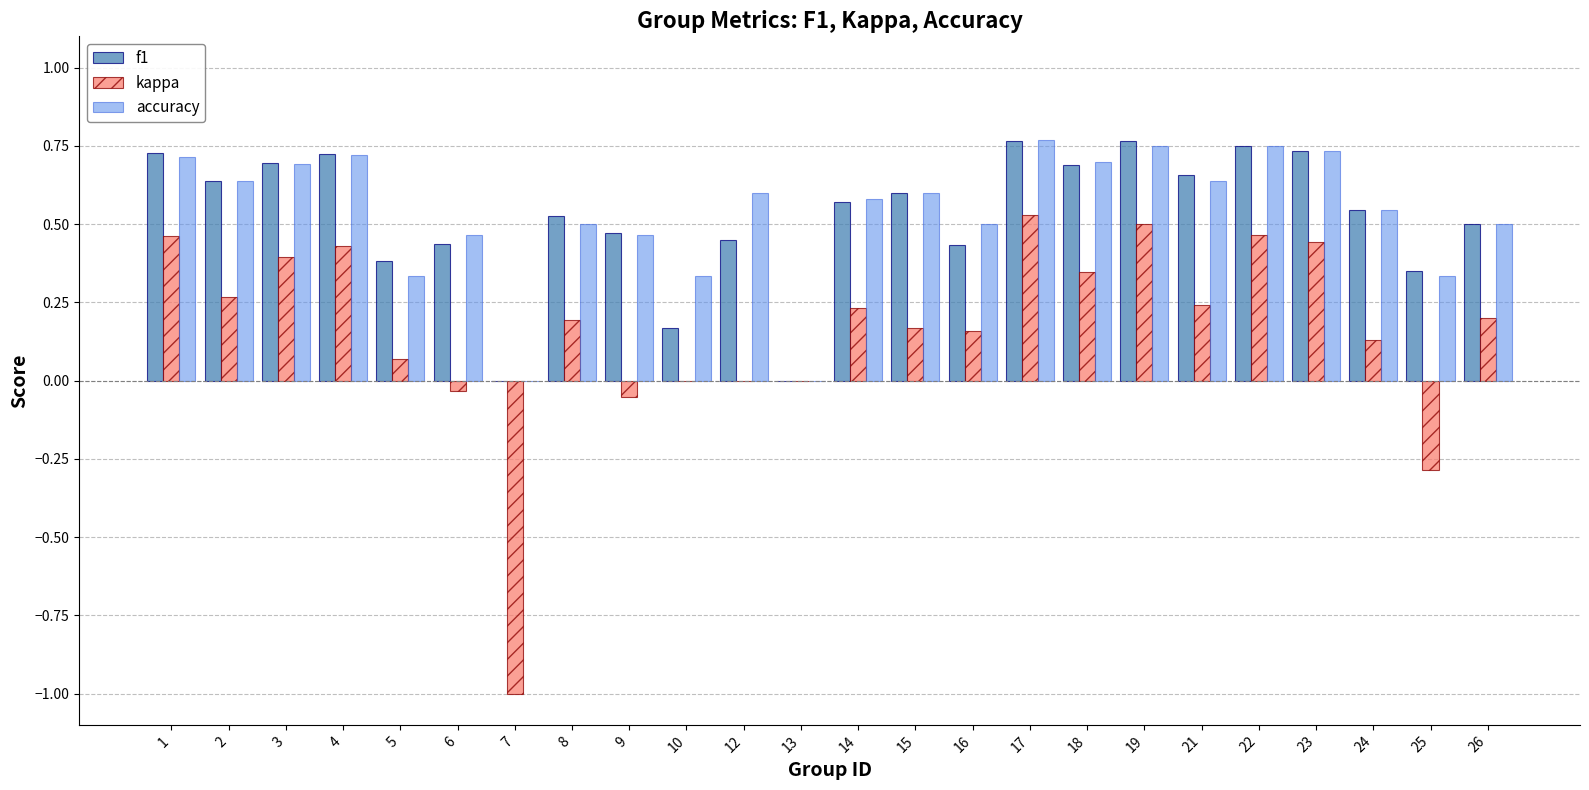

Which series changed the most between 8 and 15?

accuracy